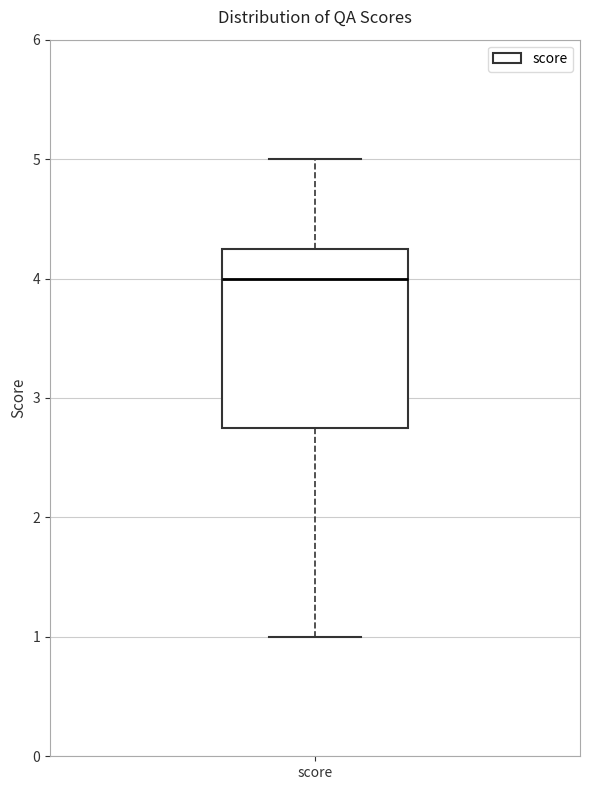

Transcribe this box plot: give where the median line is, the range the box spans, and where the two whiskers end, as read against the y-axis. The values are not printed on the chart, so give them approximately, as read against the axis.

median 4.0, box 2.8 to 4.3, whiskers 1.0 to 5.0